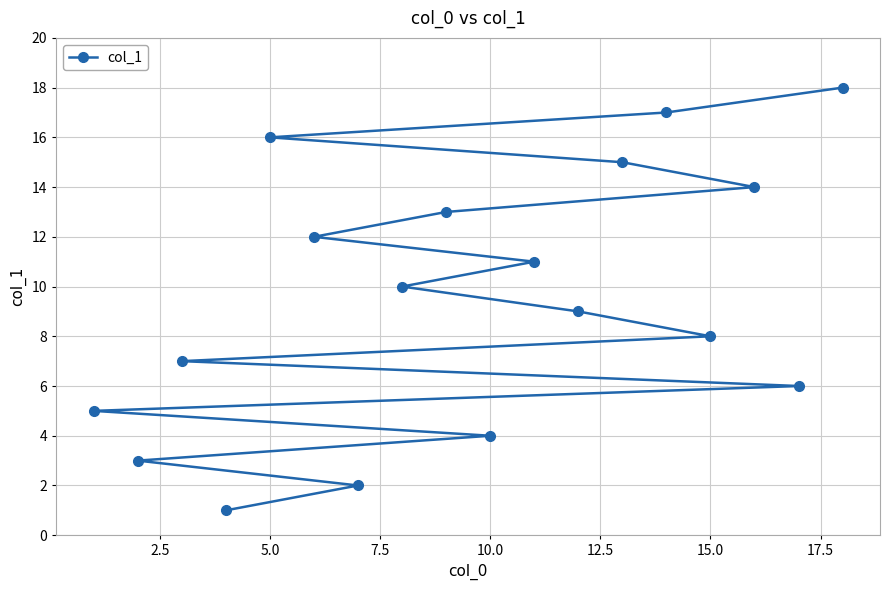

What is the sum of all values?

171